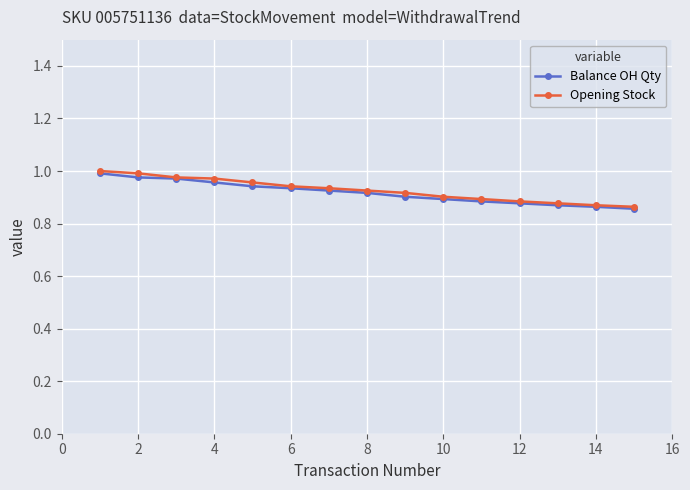

At how many categories does at least one series exceed 0?

15